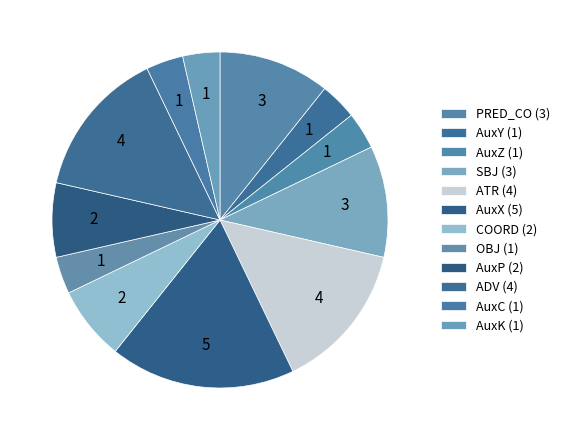

Which slice is the largest?

AuxX